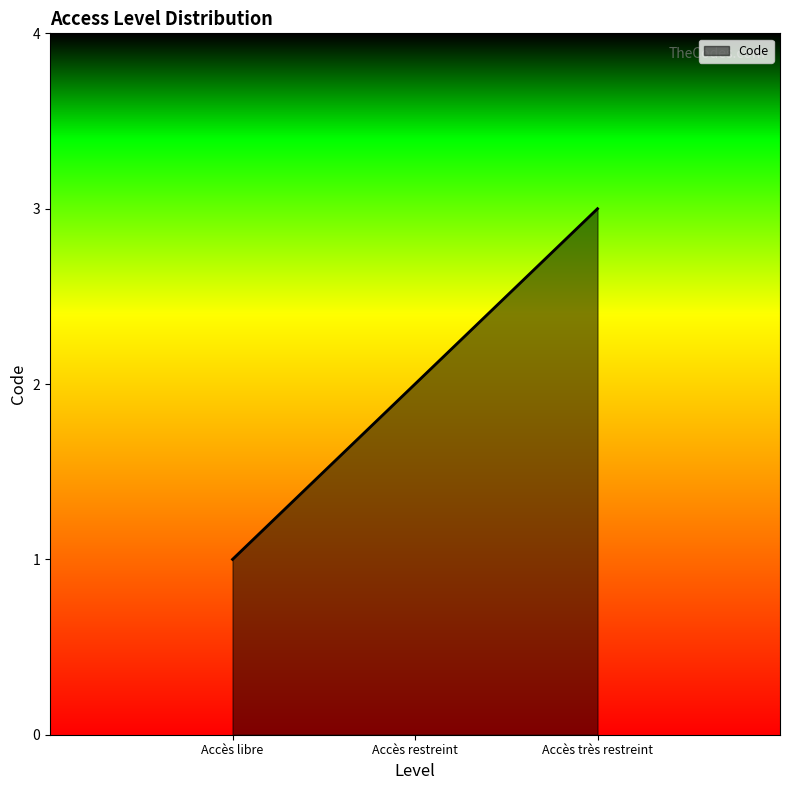

Reading left to right, transcribe all the data shown in this chart.

Accès libre=1	Accès restreint=2	Accès très restreint=3